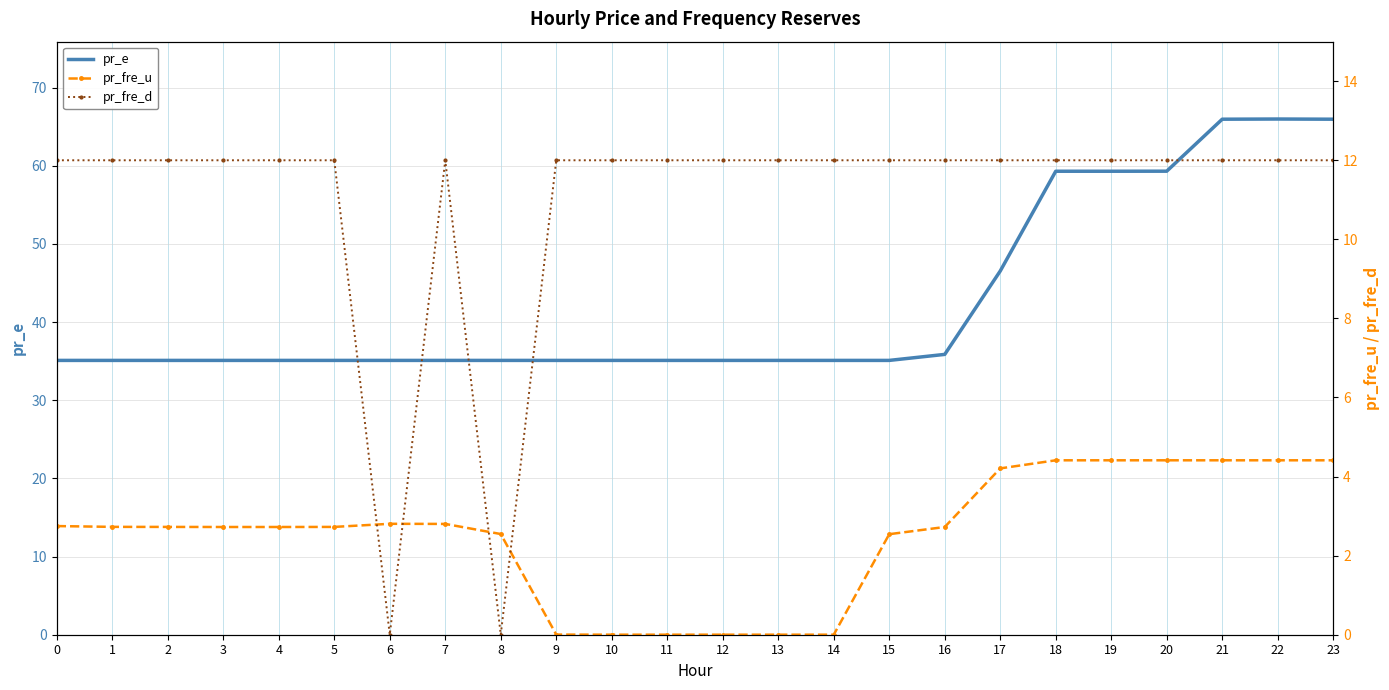

How many interior local peaks does the pr_fre_d series have?

1